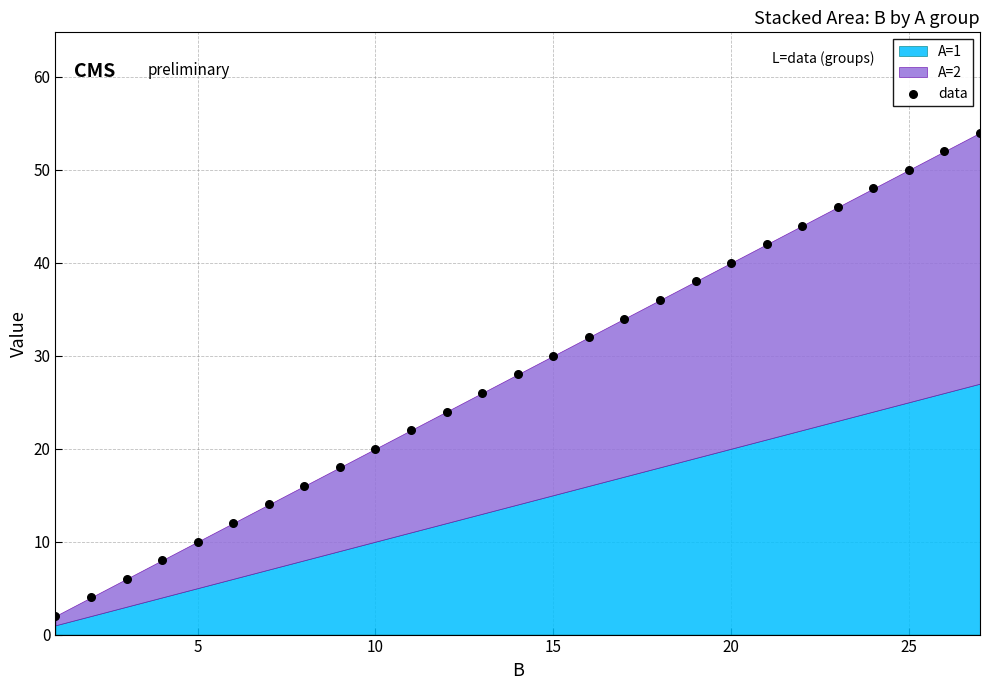

List the coordinates of all points as (Y, X) pairs, reading left to right.

(2, 1)  (4, 2)  (6, 3)  (8, 4)  (10, 5)  (12, 6)  (14, 7)  (16, 8)  (18, 9)  (20, 10)  (22, 11)  (24, 12)  (26, 13)  (28, 14)  (30, 15)  (32, 16)  (34, 17)  (36, 18)  (38, 19)  (40, 20)  (42, 21)  (44, 22)  (46, 23)  (48, 24)  (50, 25)  (52, 26)  (54, 27)